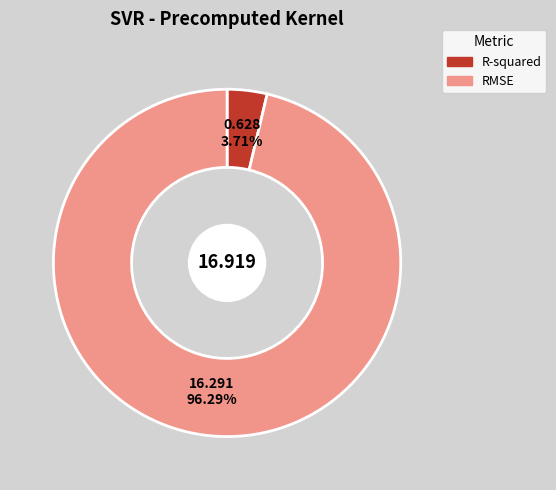

What portion of the pie excludes R-squared?

96.3%